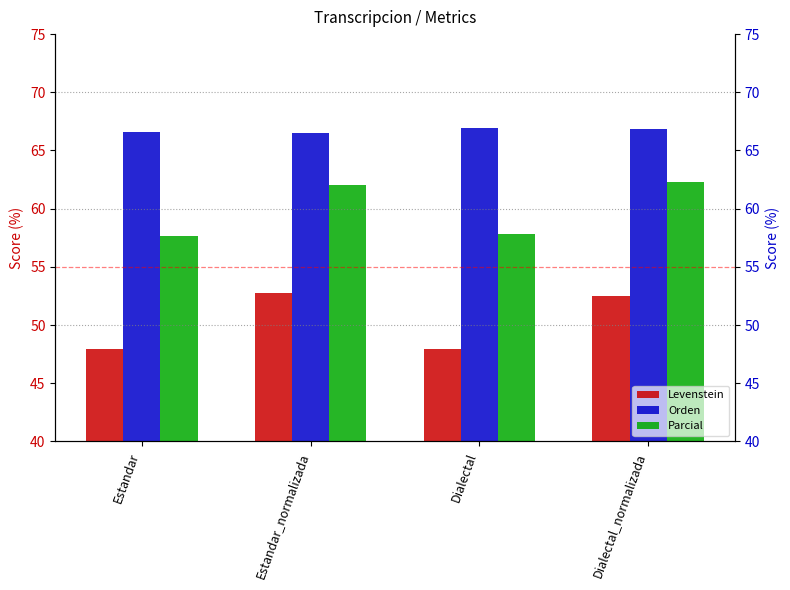

How many groups of bars are there?

4